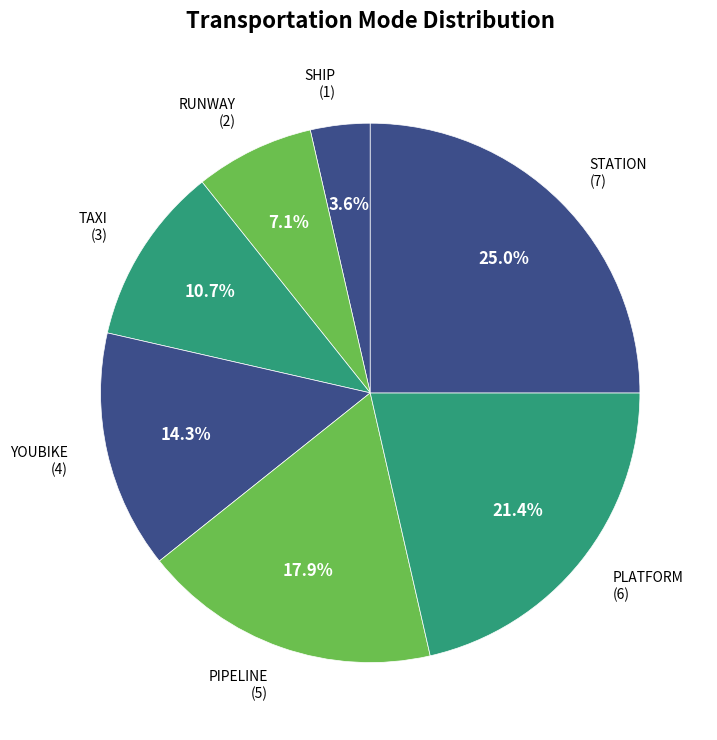

Count the number of slices in the pie.

7